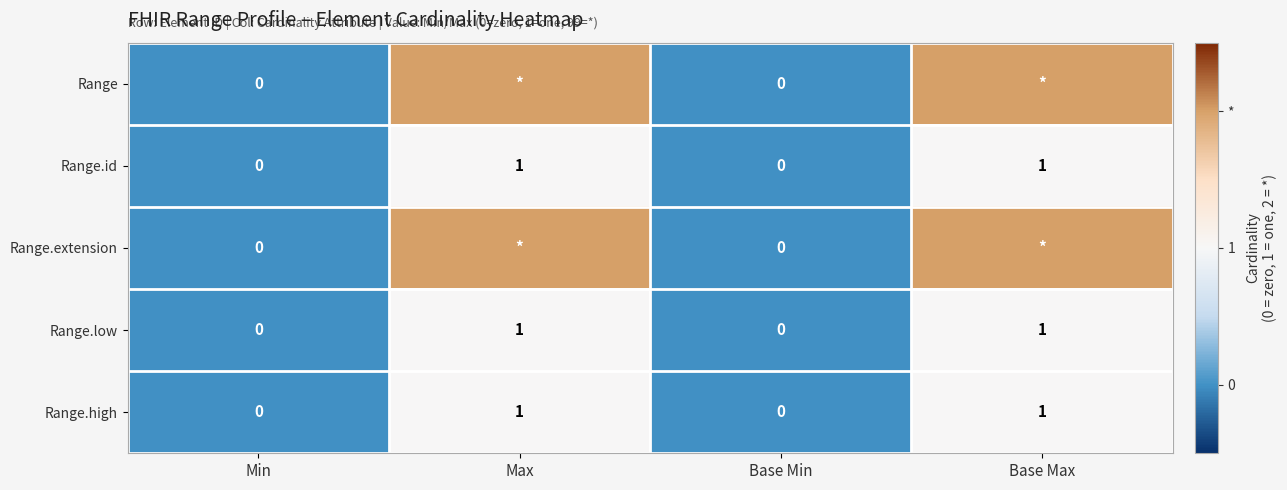

At which category is the sum across all series the highest?

Max